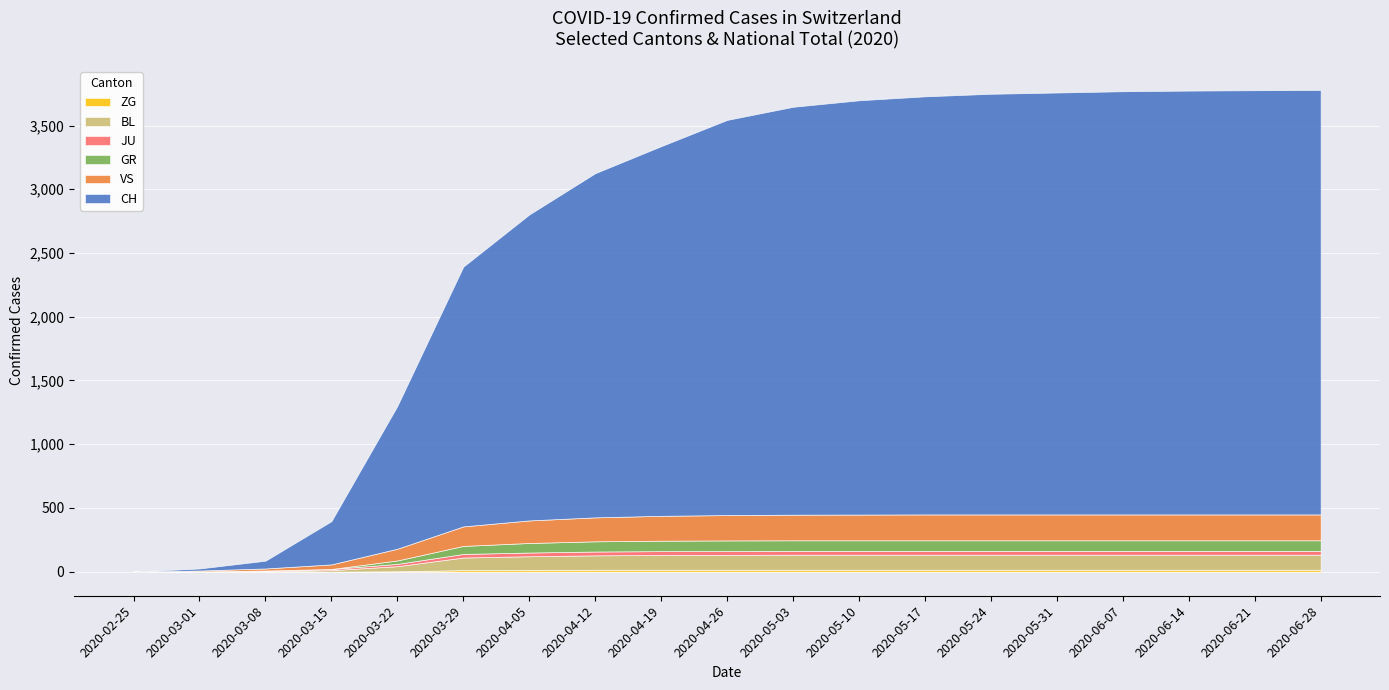

What is the difference between the second highest and second lowest values in the JU series?

29